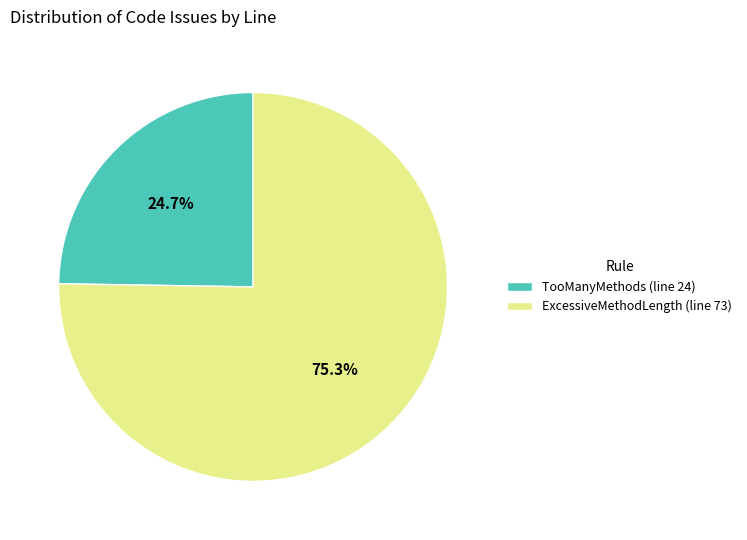

To the nearest percent, what is the average slice percentage?

50%